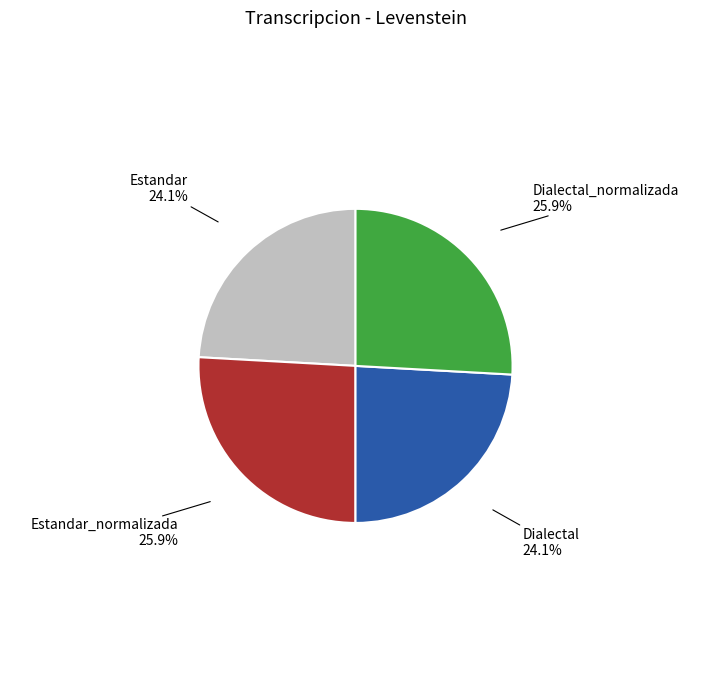

The Dialectal_normalizada slice represents 19% of the pie. True or false?

False